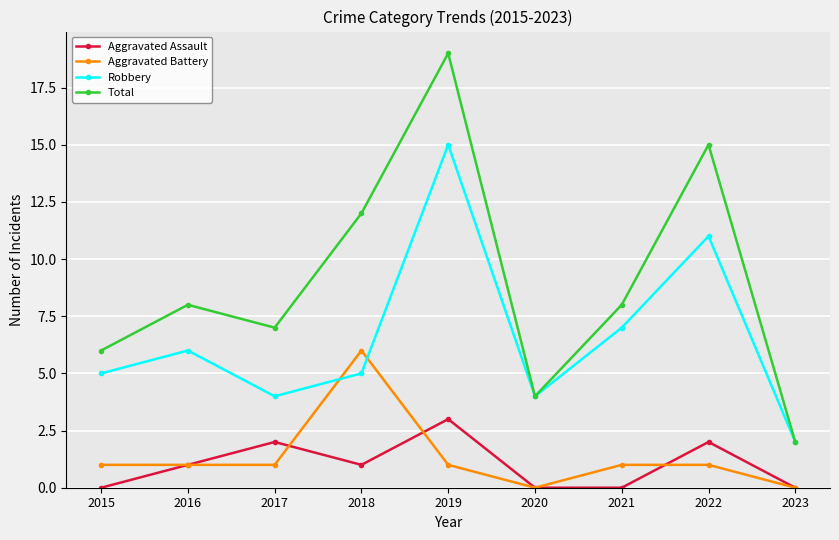

In Total, how many points are higher than both neighbors (excluding endpoints)?

3